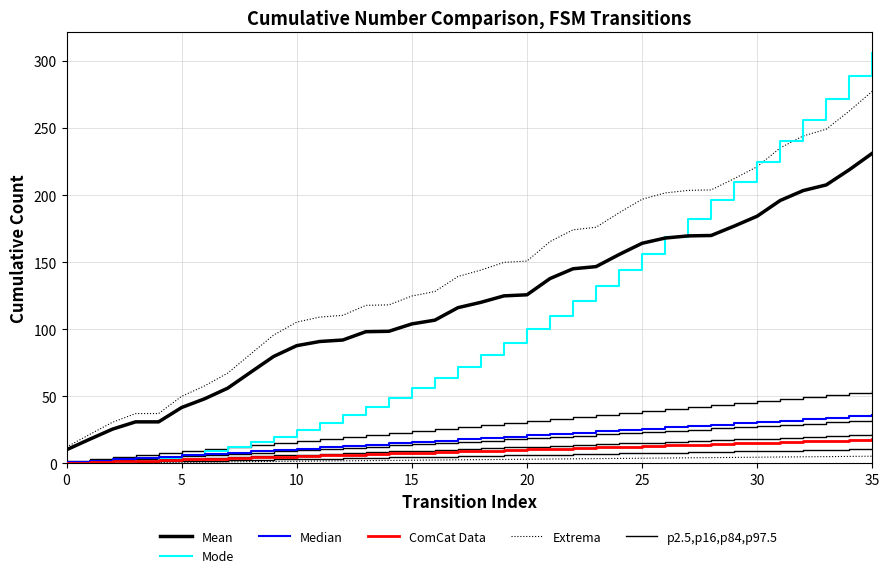

True or false: Mean has more than 2 interior local peaks.

False